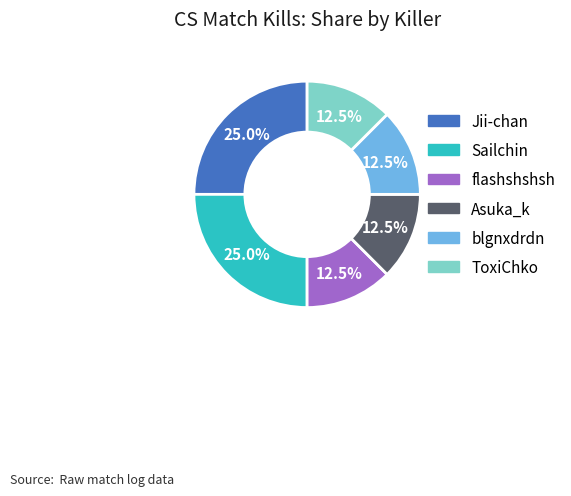

Is there any slice that represents more than half of the pie?

No